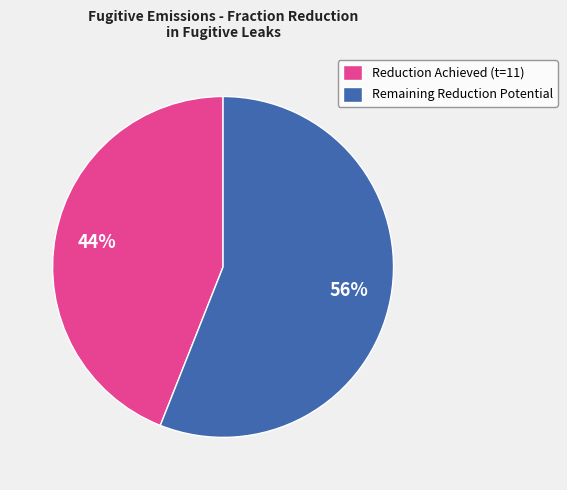

What percentage is the Reduction Achieved (t=11) slice, to the nearest percent?

44%